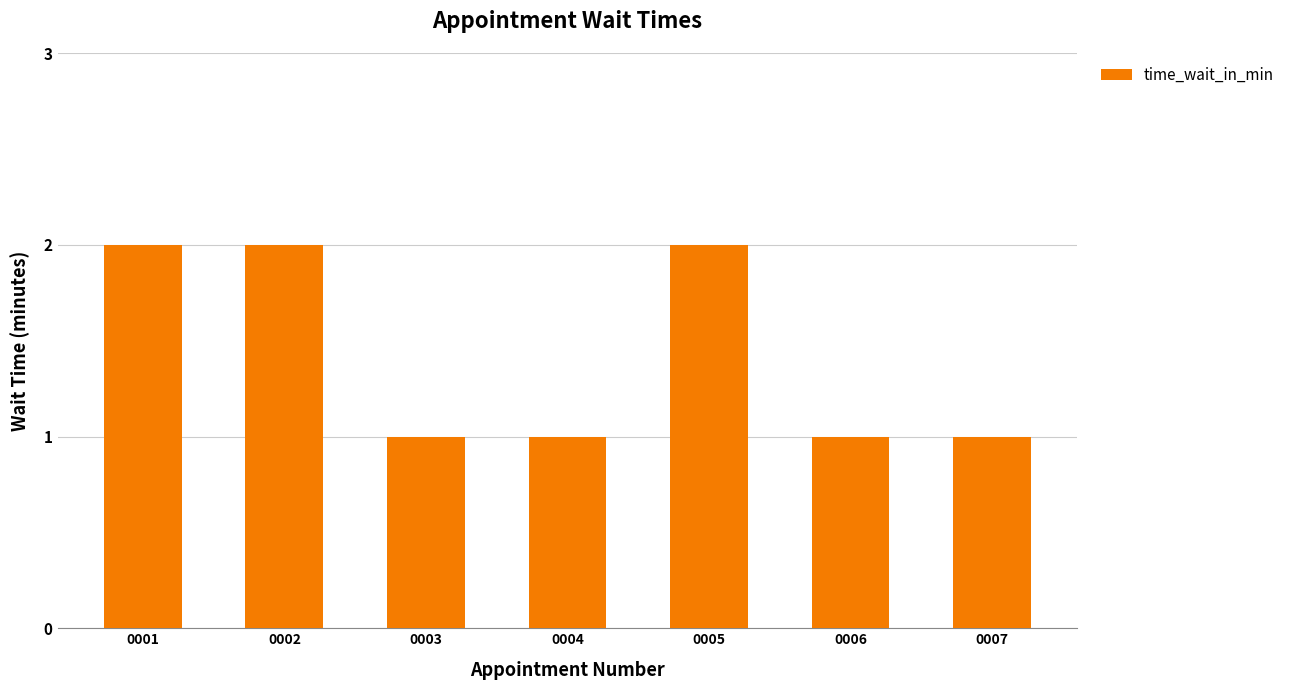

Approximately how many times larger is the value at 0002 compared to 0006?

2.0